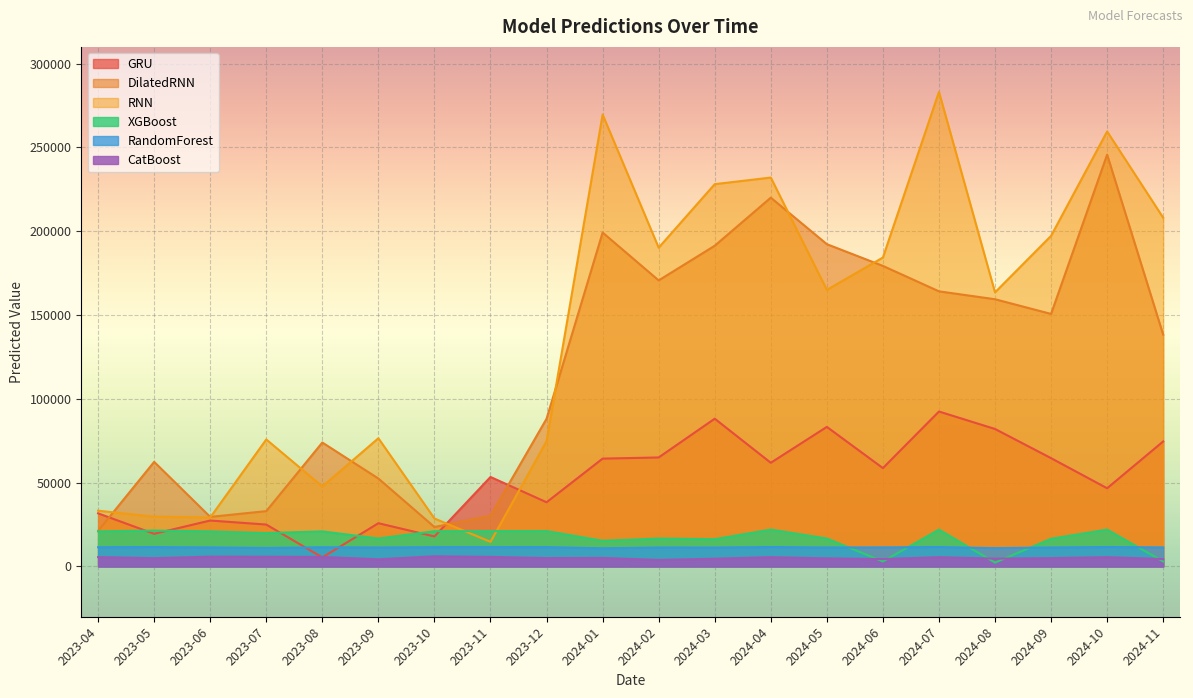

Which series ends up on top after the final intersection of RandomForest and XGBoost?

RandomForest